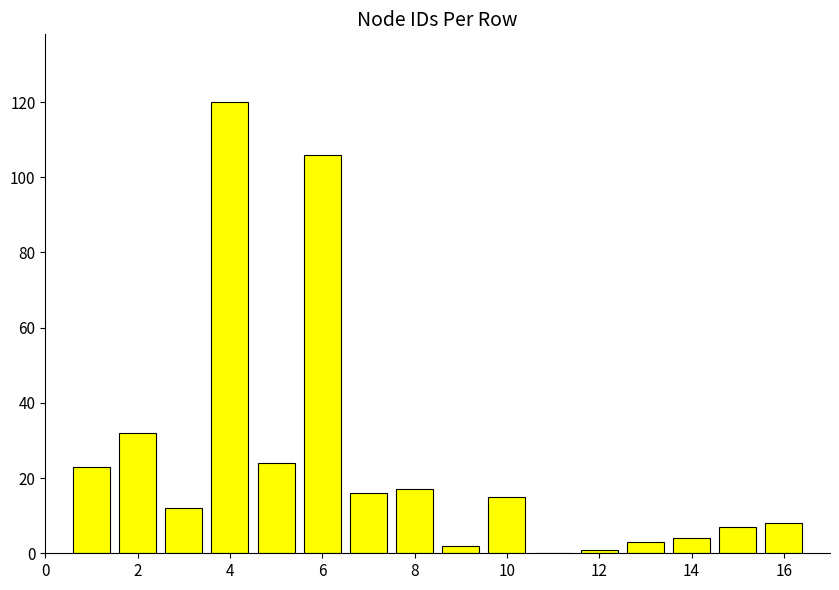

What is the average value?

24